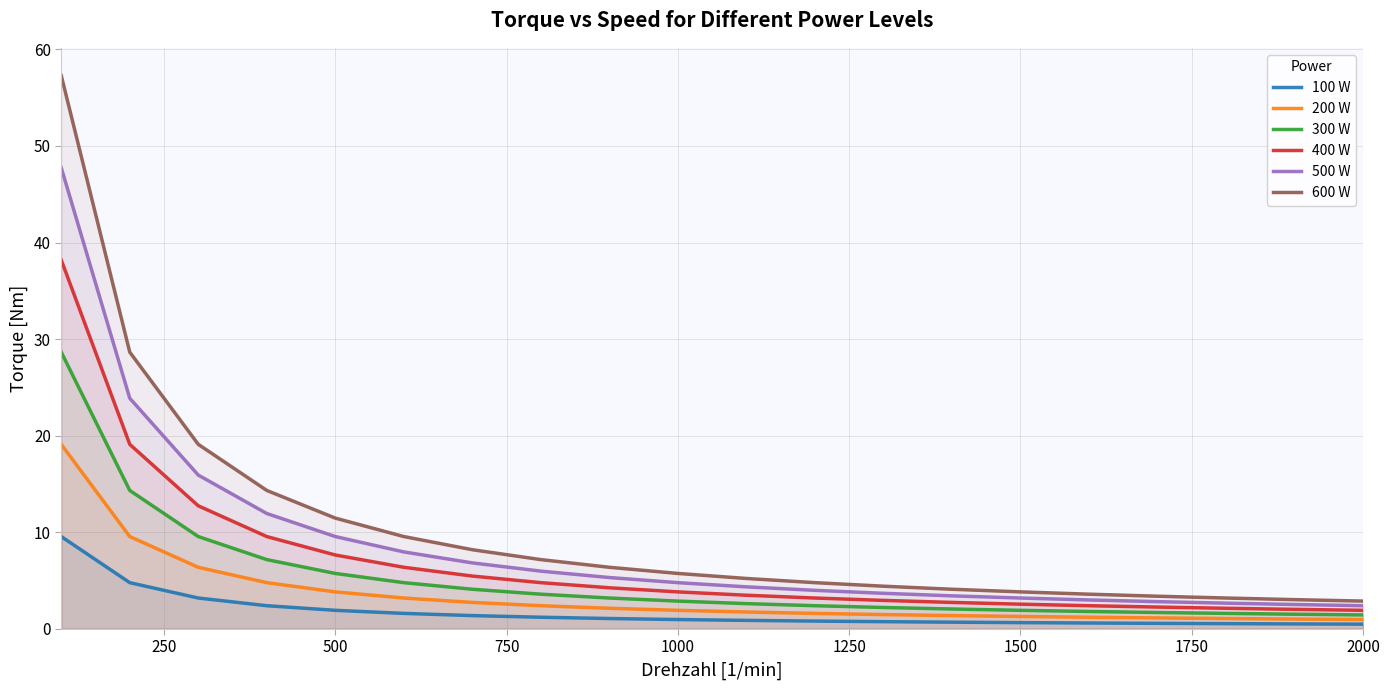

What is the smallest value displayed?

0.5